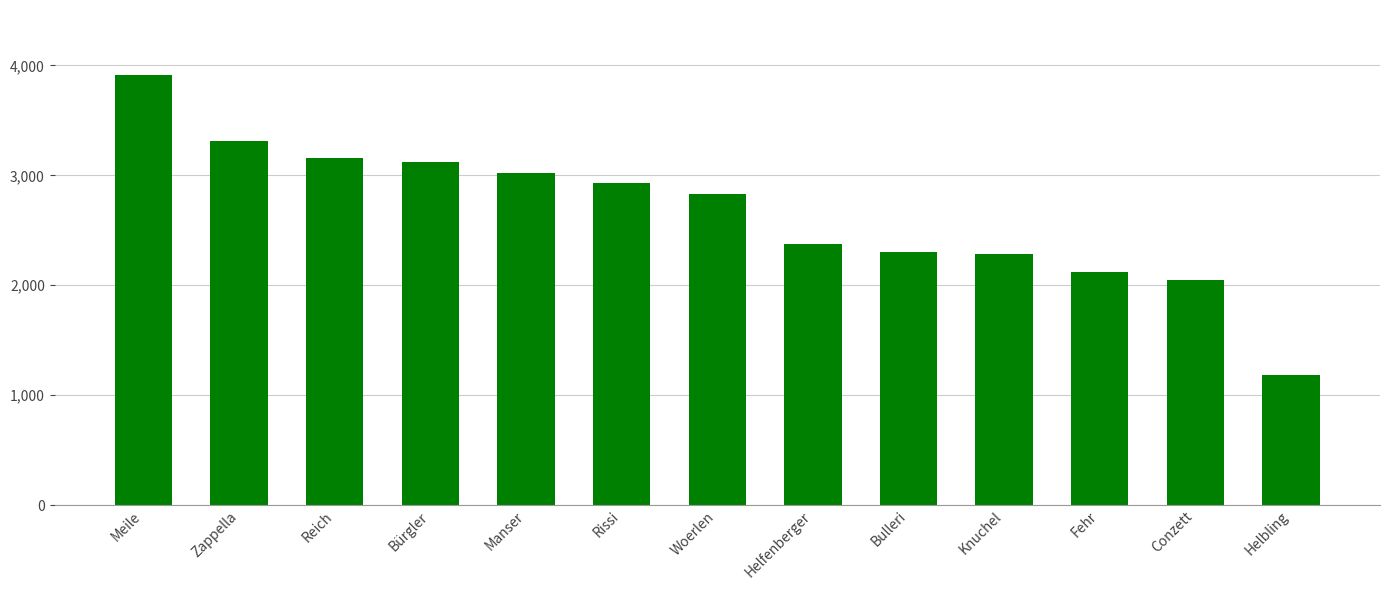

How many values are below 2833?

6